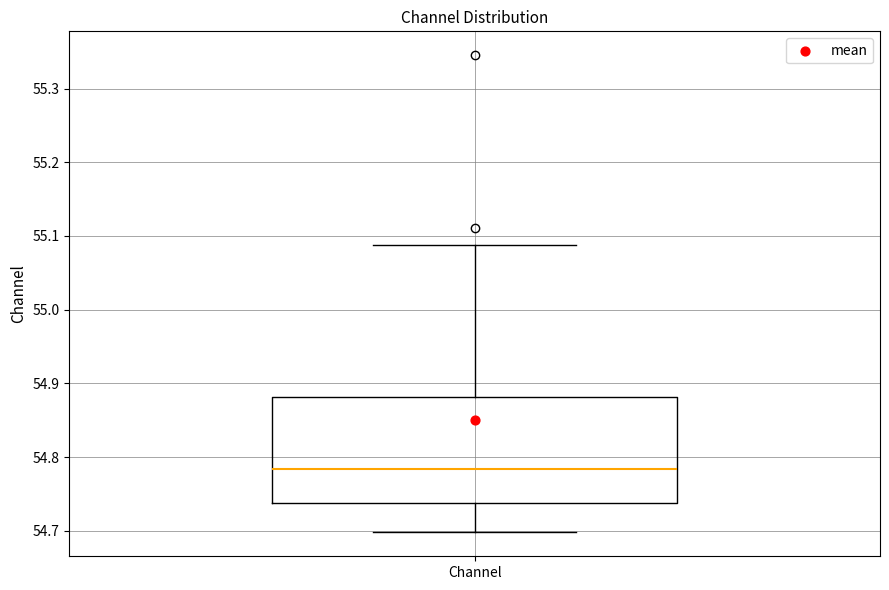

Where is the lower edge of the box for Channel on the y-axis? The values are not printed on the chart, so give them approximately, as read against the axis.

54.74